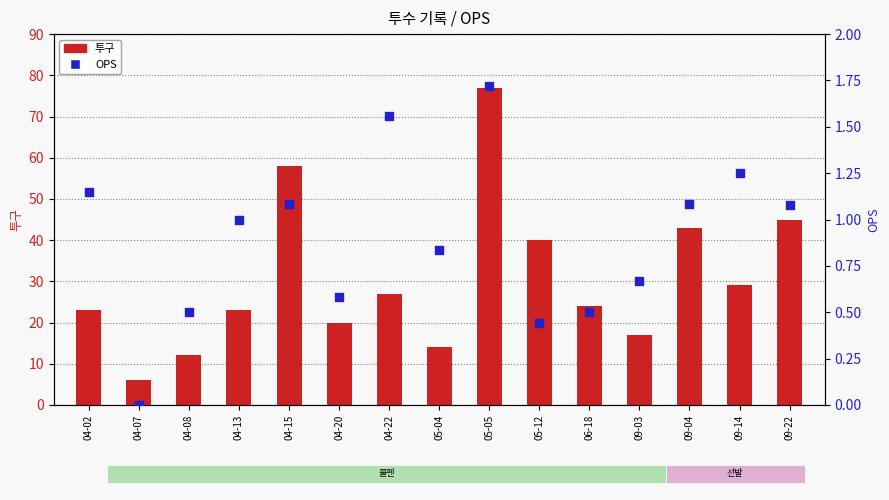

Is the value of 투구 at 06-18 greater than the value of OPS at 04-02?

Yes